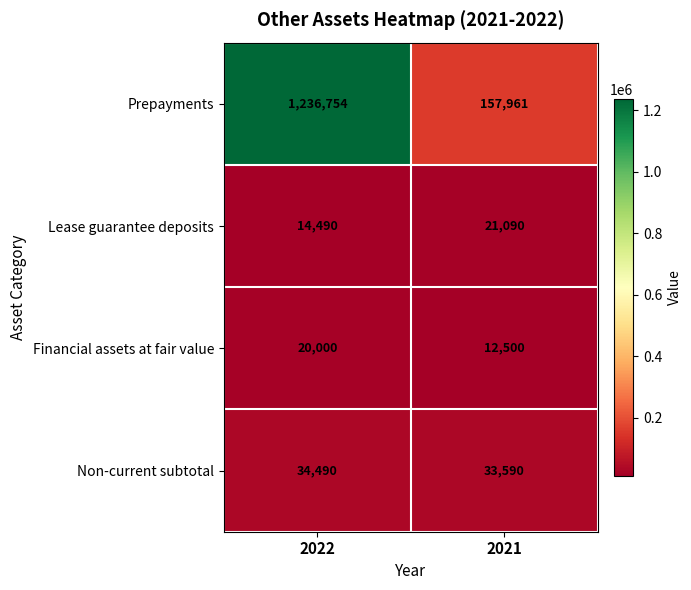

What is the minimum value shown in the chart?

12500